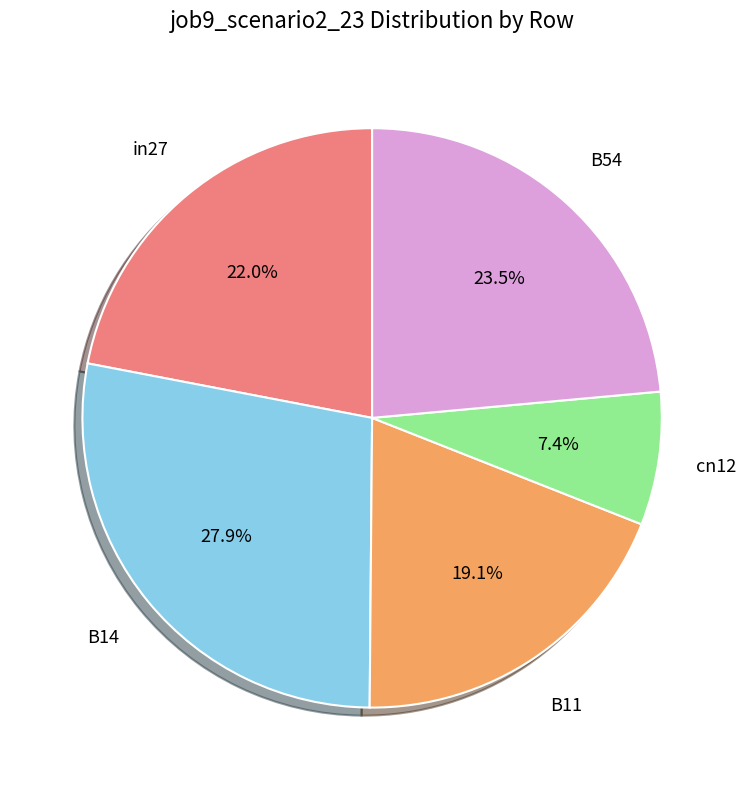

What is the largest slice in the pie chart?

B14